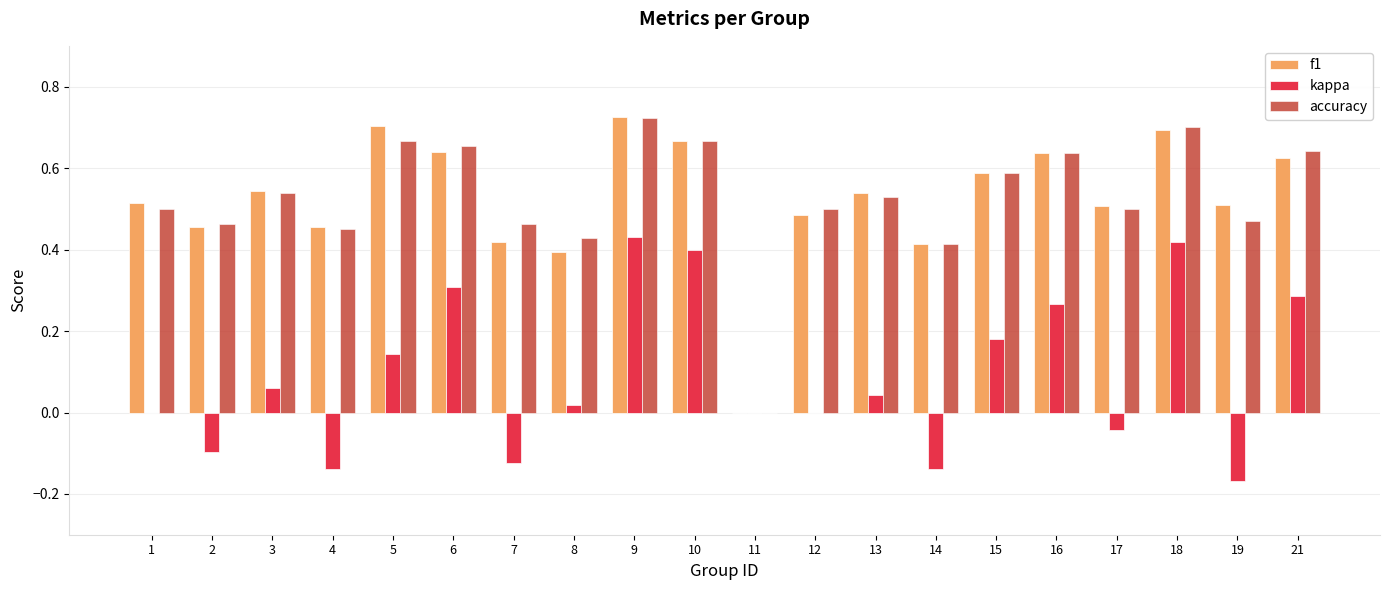

How many distinct data groups are displayed?

3